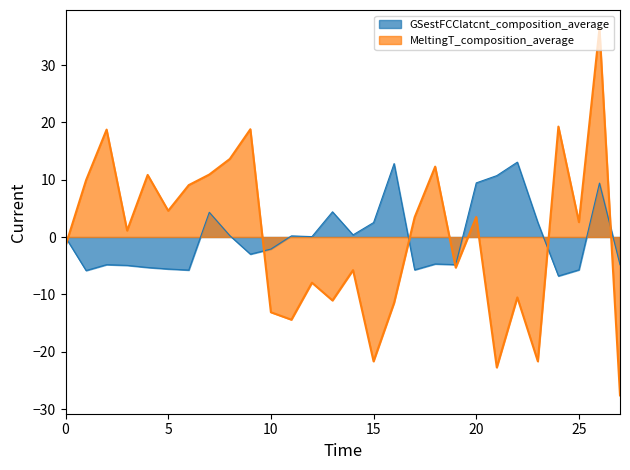

What is the lowest value of the MeltingT_composition_average series?

-27.6